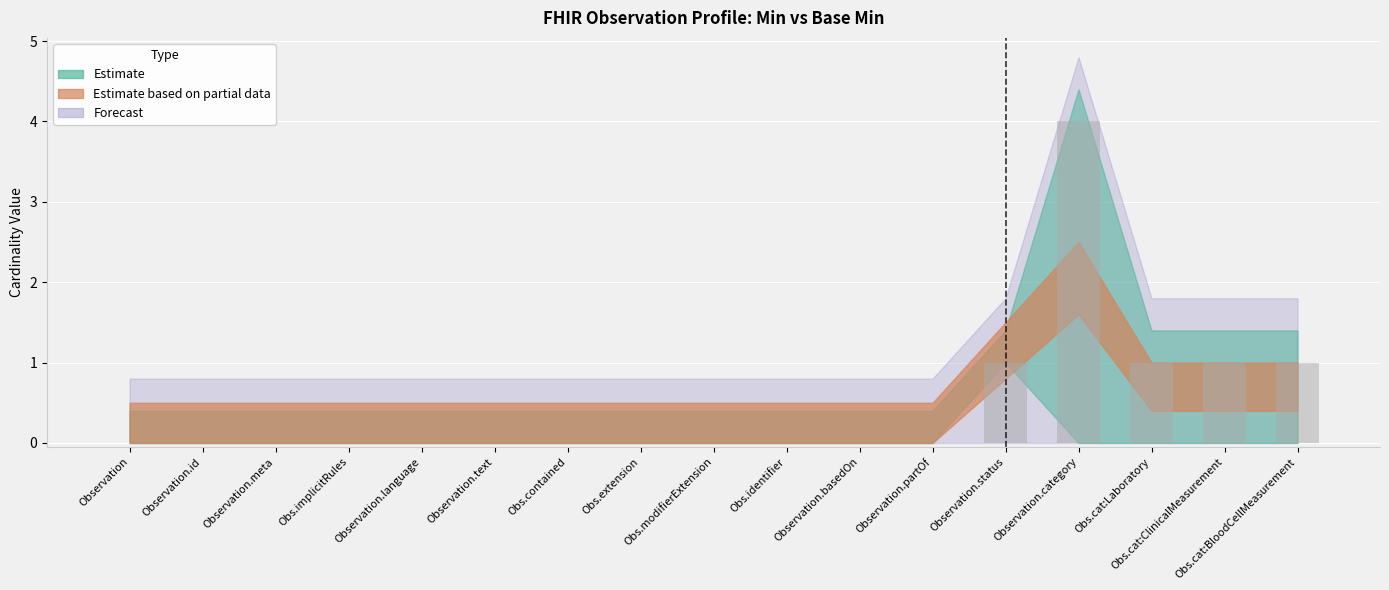

How many values are between 0 and 1?

16